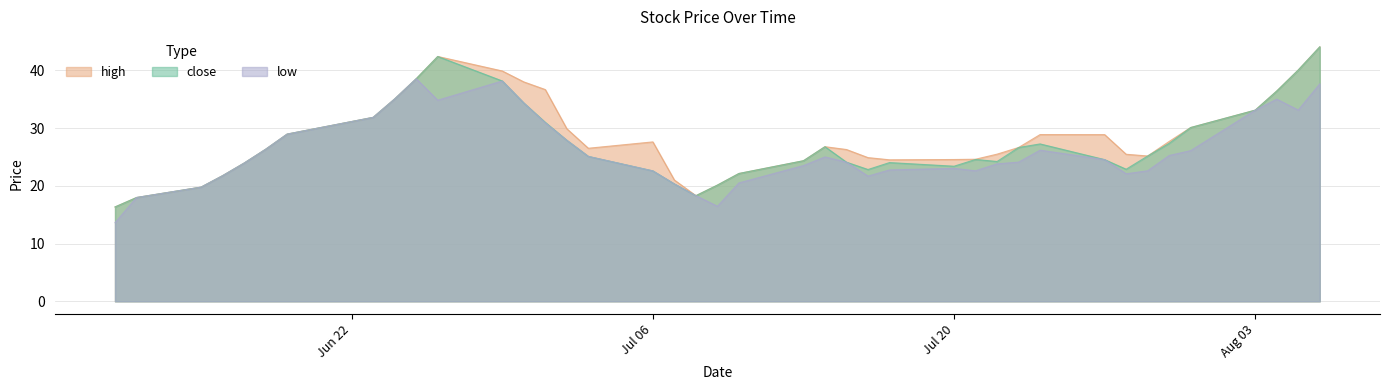

Which label corresponds to the smallest value in the chart?

2015-06-11